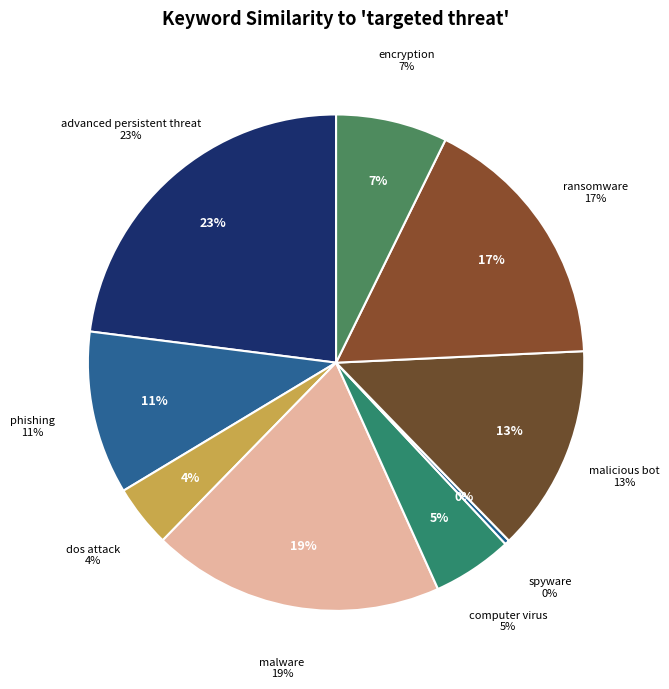

What is the largest slice in the pie chart?

advanced persistent threat